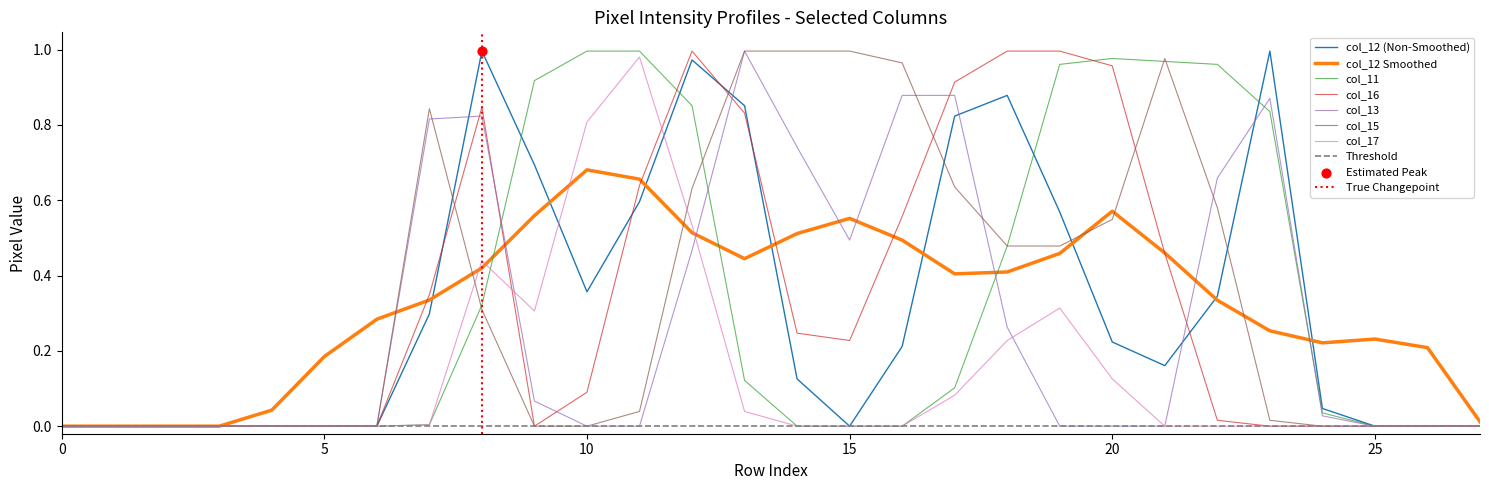

Is the value of col_11 at 20 greater than the value of col_13 at 10?

Yes